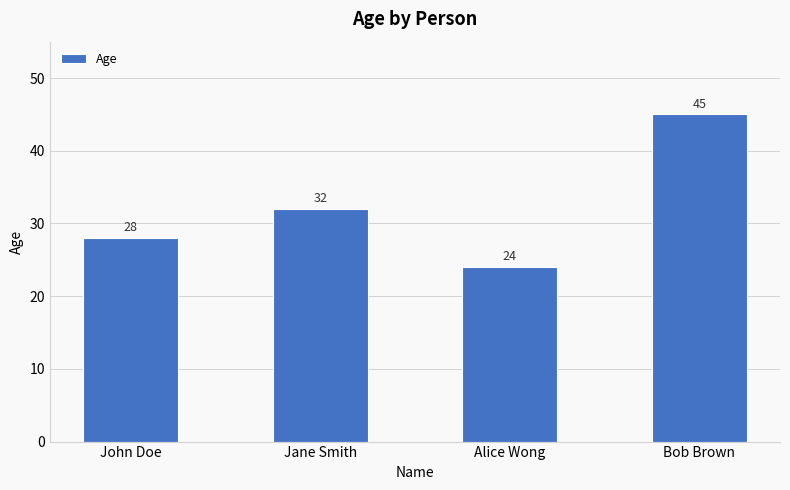

What is the difference between the maximum and minimum values?

21